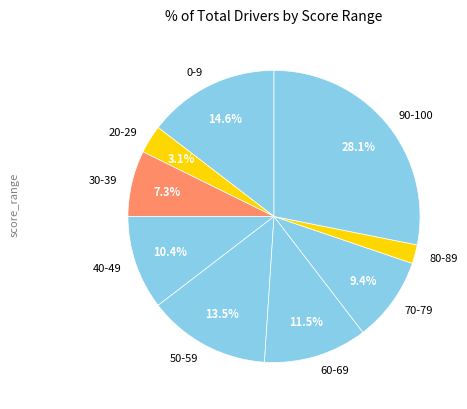

Which category has the biggest portion of the pie?

90-100